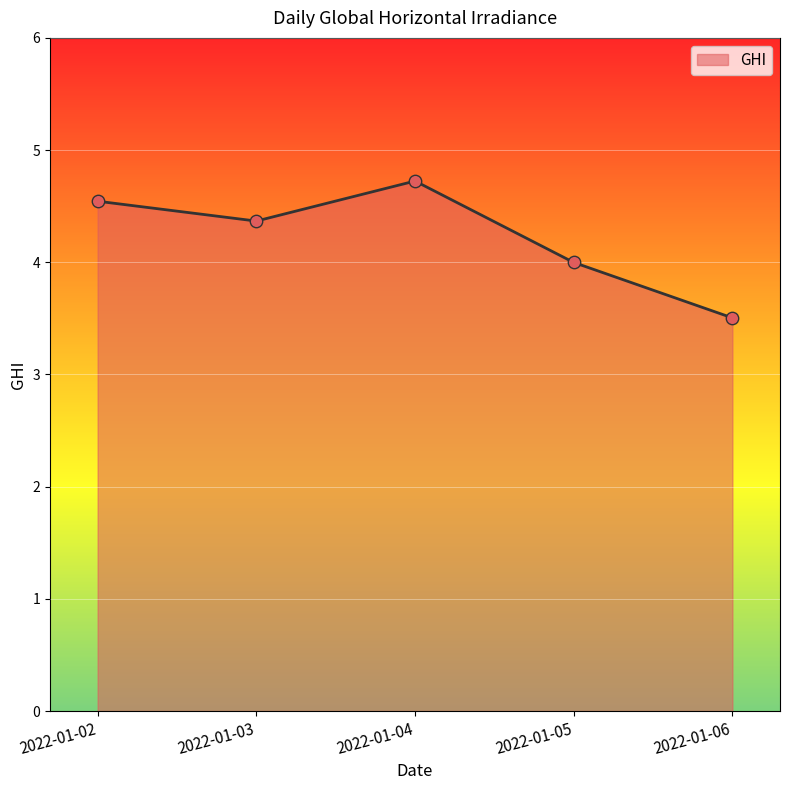

Approximately how many times larger is the value at 2022-01-03 compared to 2022-01-06?

1.2